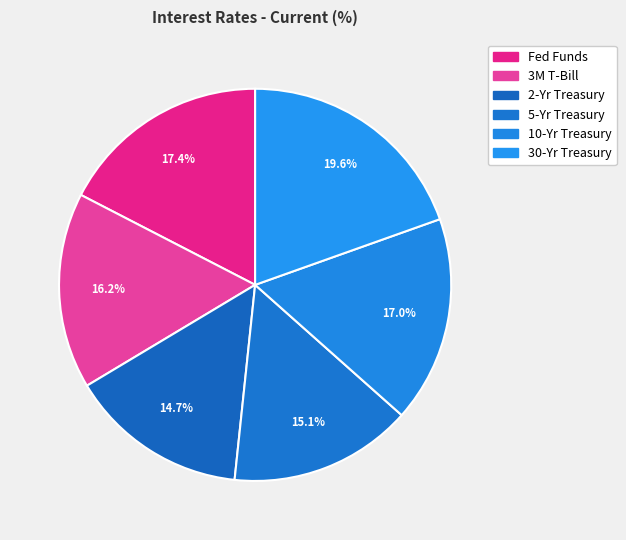

Combined, what portion of the pie is 30-Yr Treasury and 10-Yr Treasury?

36.6%